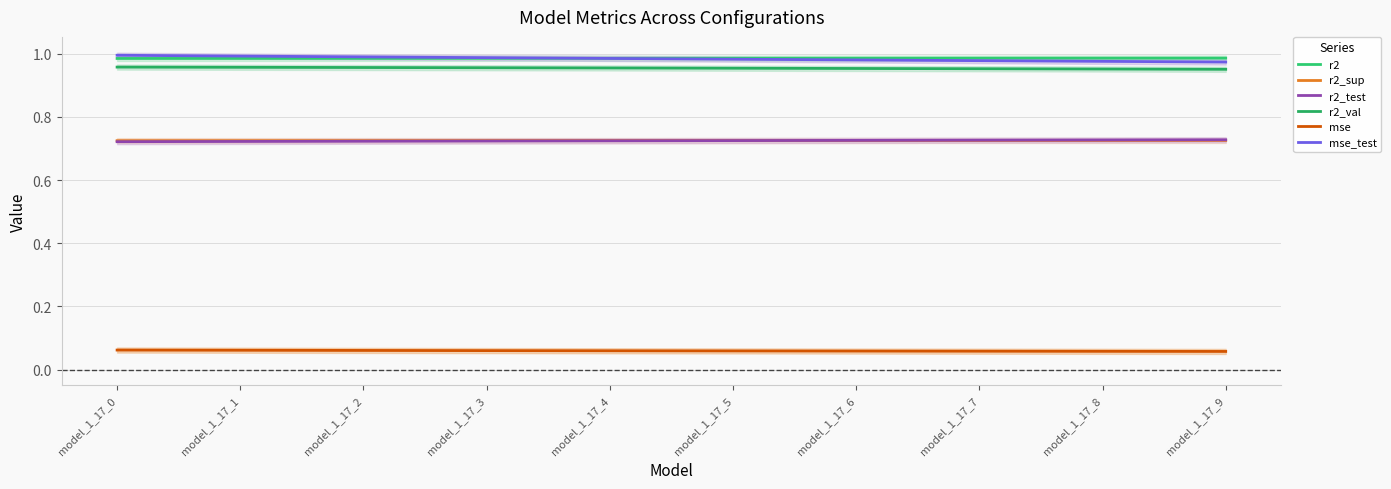

How many distinct data groups are displayed?

6